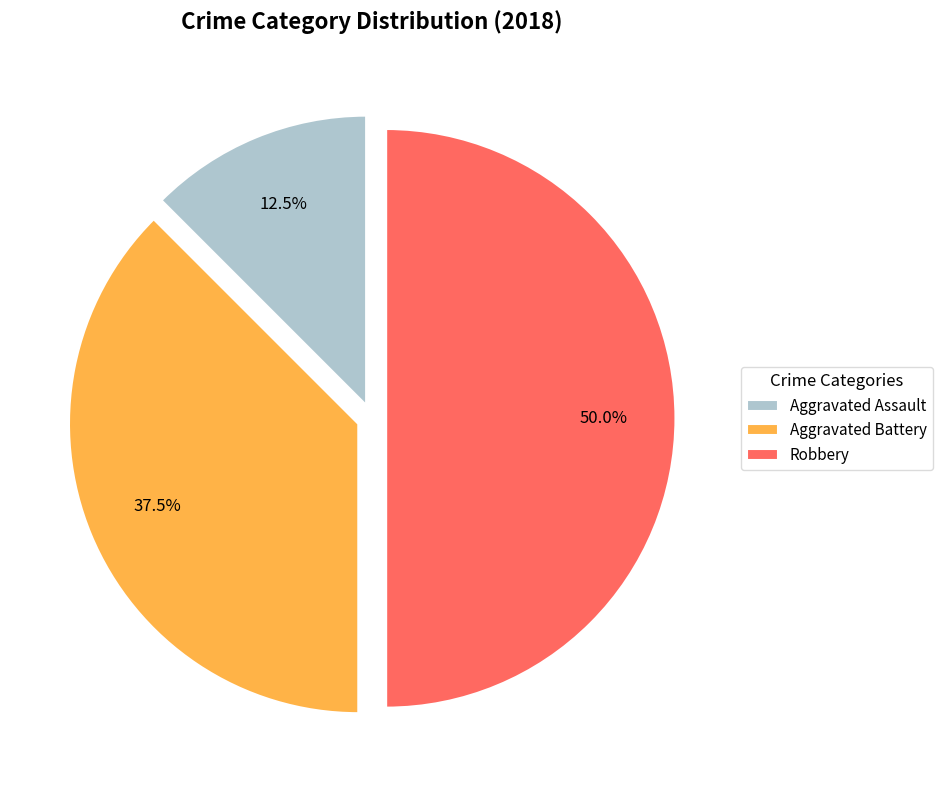

Rank the categories by value from lowest to highest.

Aggravated Assault, Aggravated Battery, Robbery